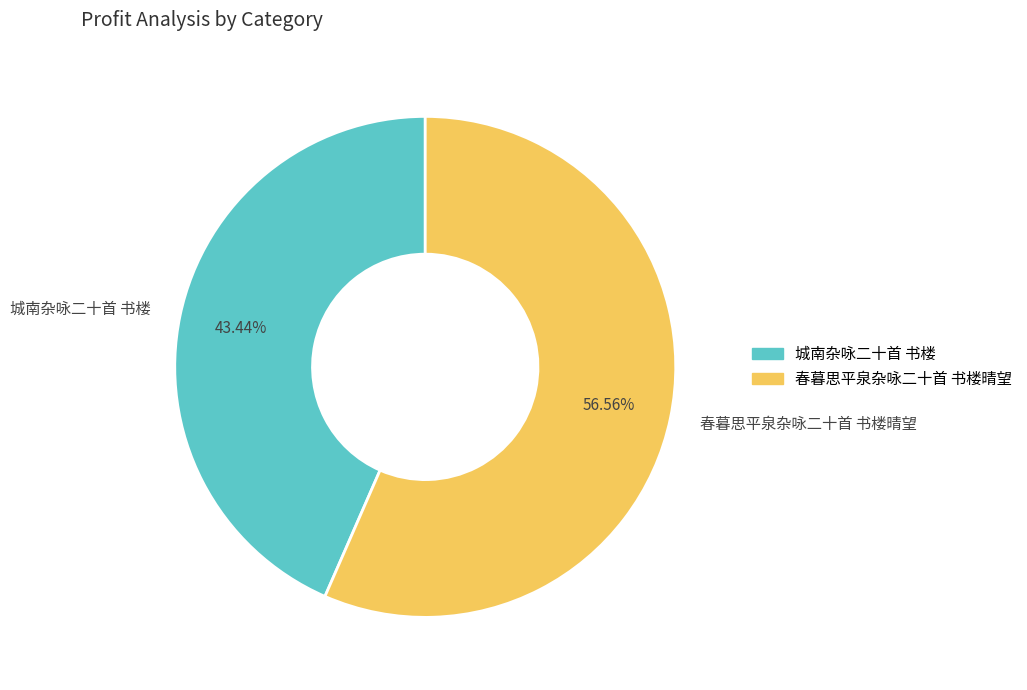

What percentage is the 春暮思平泉杂咏二十首 书楼晴望 slice, to the nearest percent?

57%